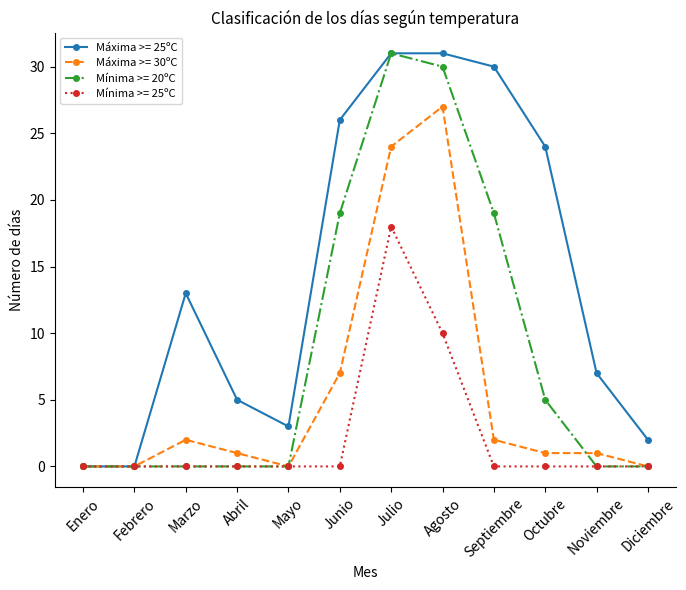

At how many categories does at least one series exceed 10?

6